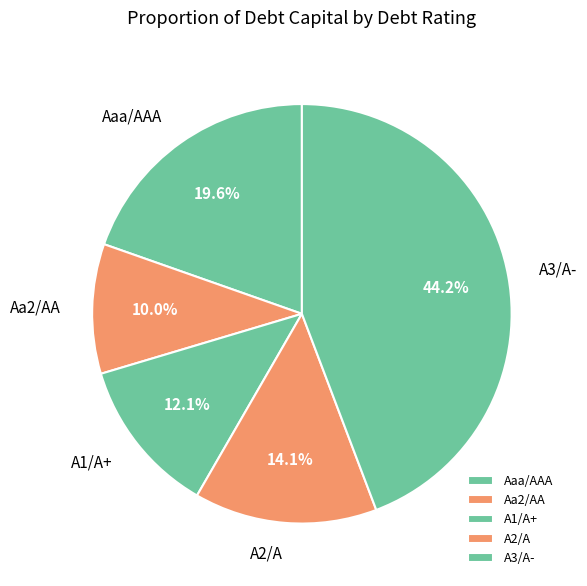

Do Aa2/AA and A1/A+ together represent more than half of the pie?

No